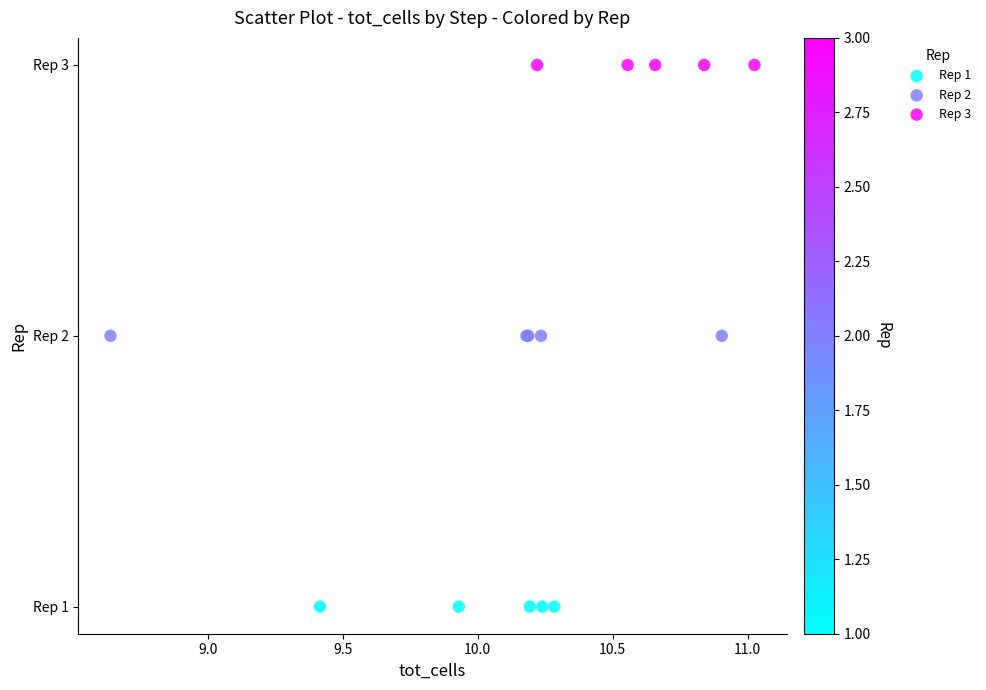

What are all the series names shown in the legend?

Rep 1, Rep 2, Rep 3